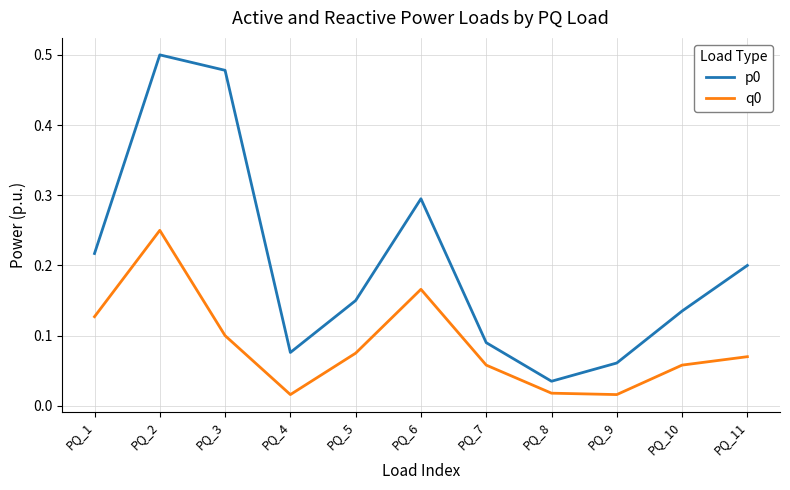

The value of q0 at PQ_10 is 0.1. True or false?

True